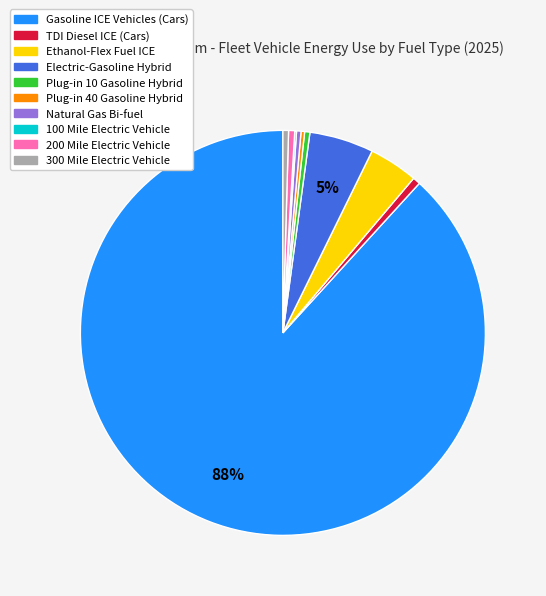

Does 300 Mile Electric Vehicle represent more than half of the total?

No